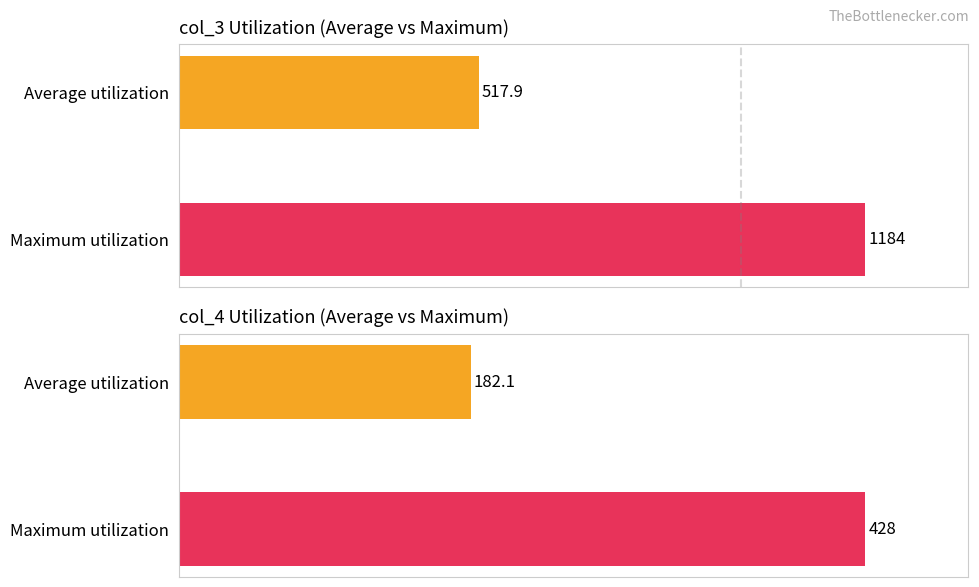

Reading right to left, transcribe all the data shown in this chart.

col_3 avg/max: 1184.0	517.9
col_4 avg/max: 428.0	182.1